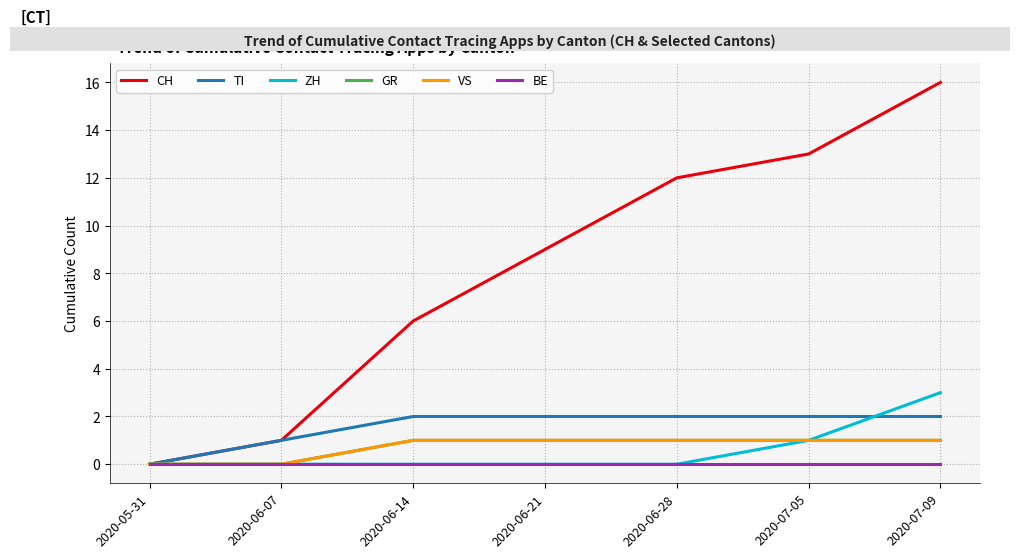

The value of GR at 2020-05-31 is 0. True or false?

True